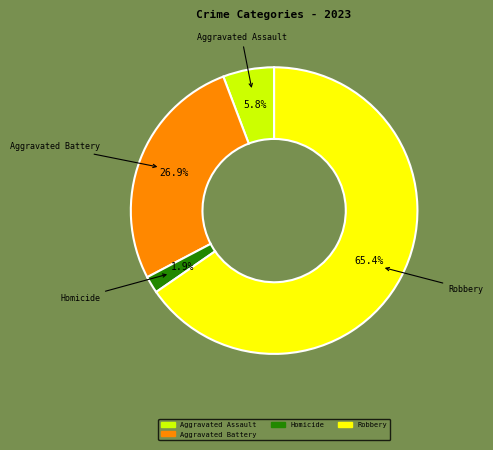

Count the number of slices in the pie.

4